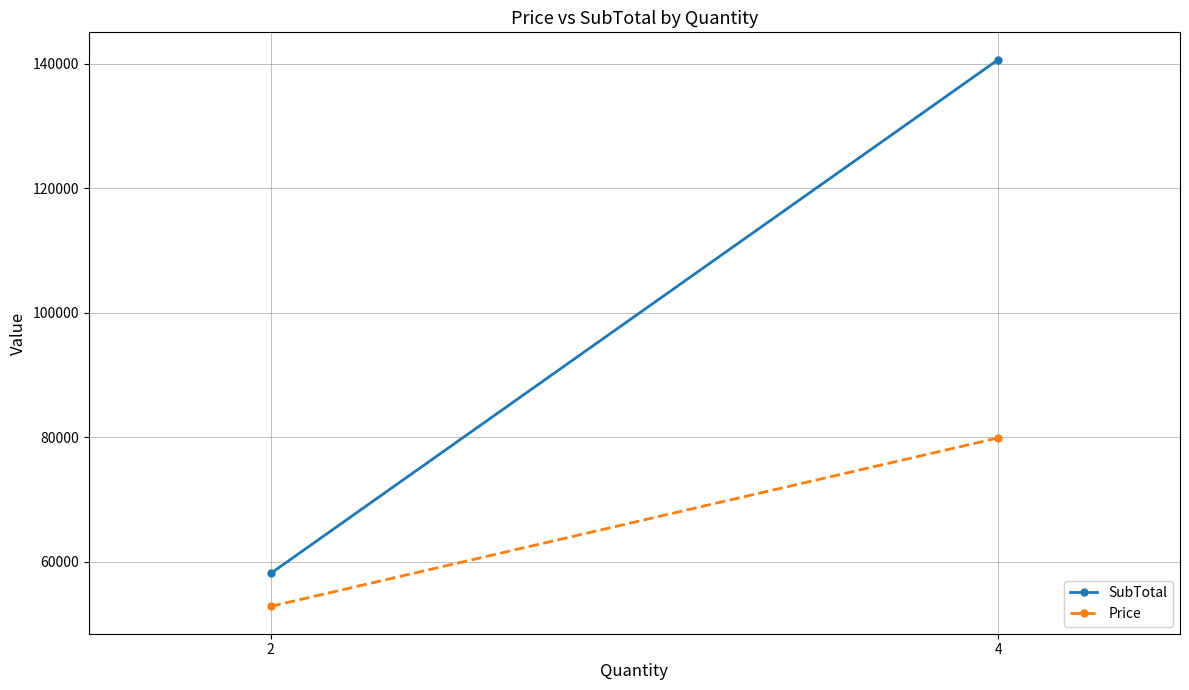

How many values in the SubTotal series are below 140624?

1